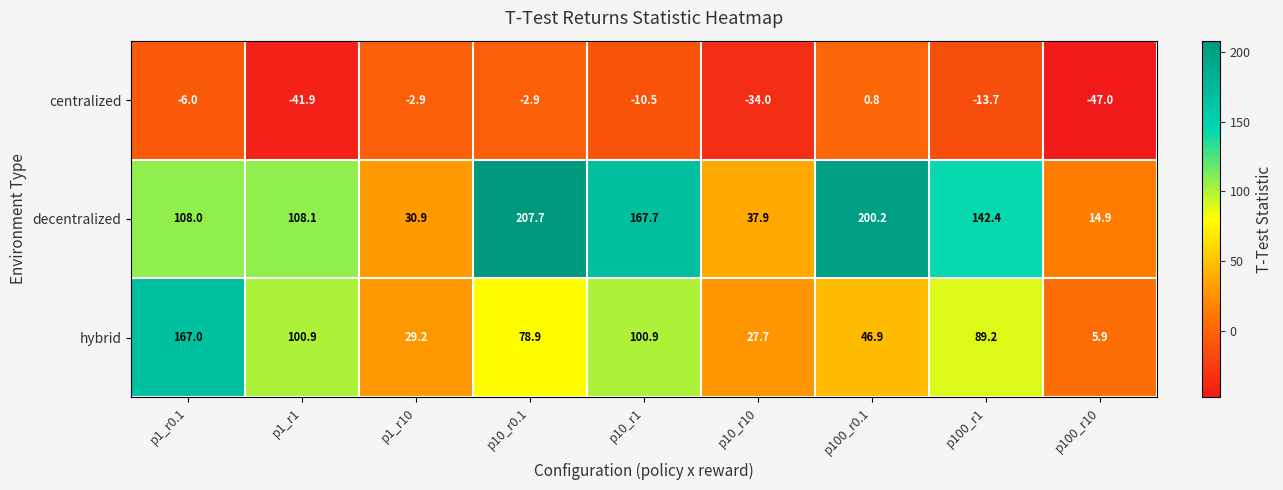

Which category has the lowest value across all series?

p100_r10